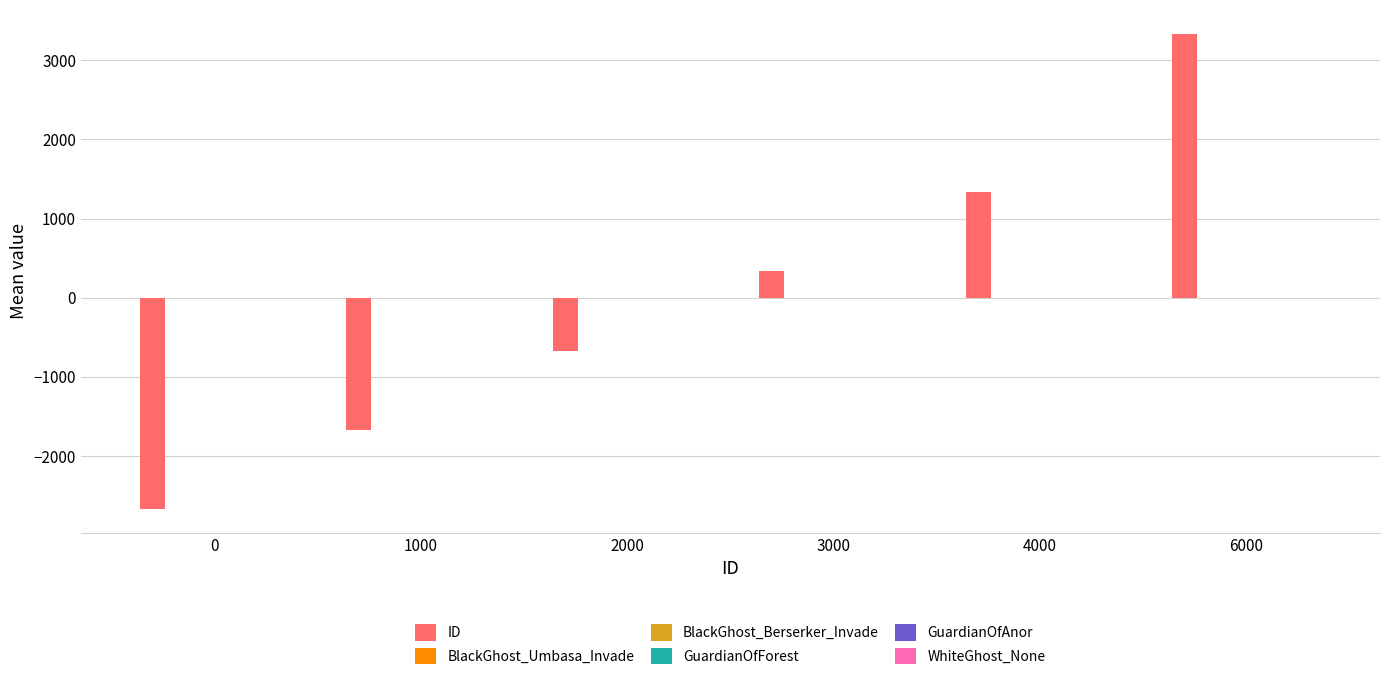

At which category is the sum across all series the highest?

6000